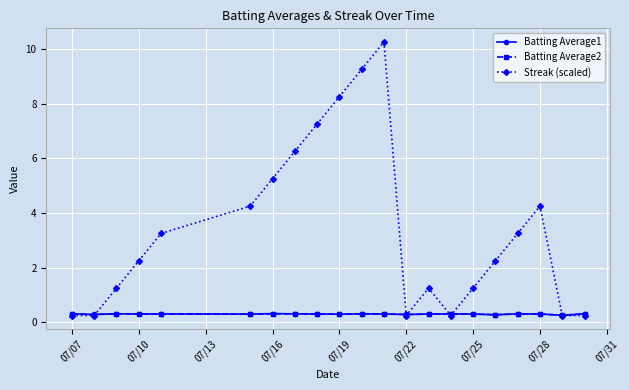

At how many categories does at least one series exceed 7?

4